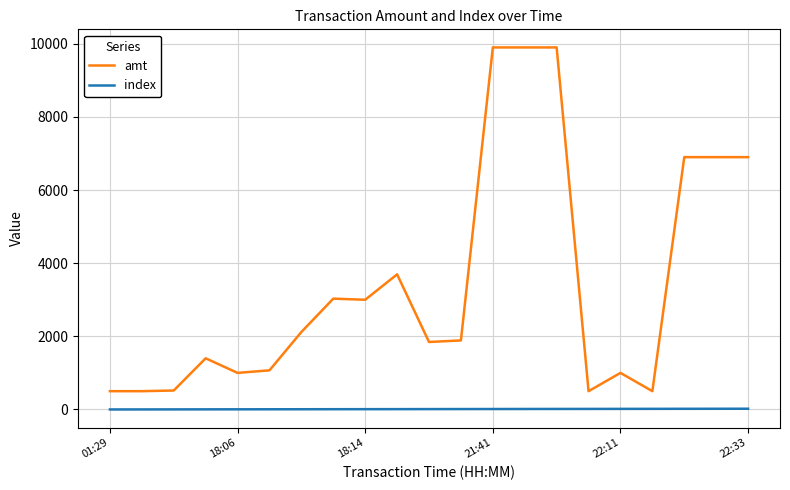

List the series in order of their overall mean, lowest first.

index, amt